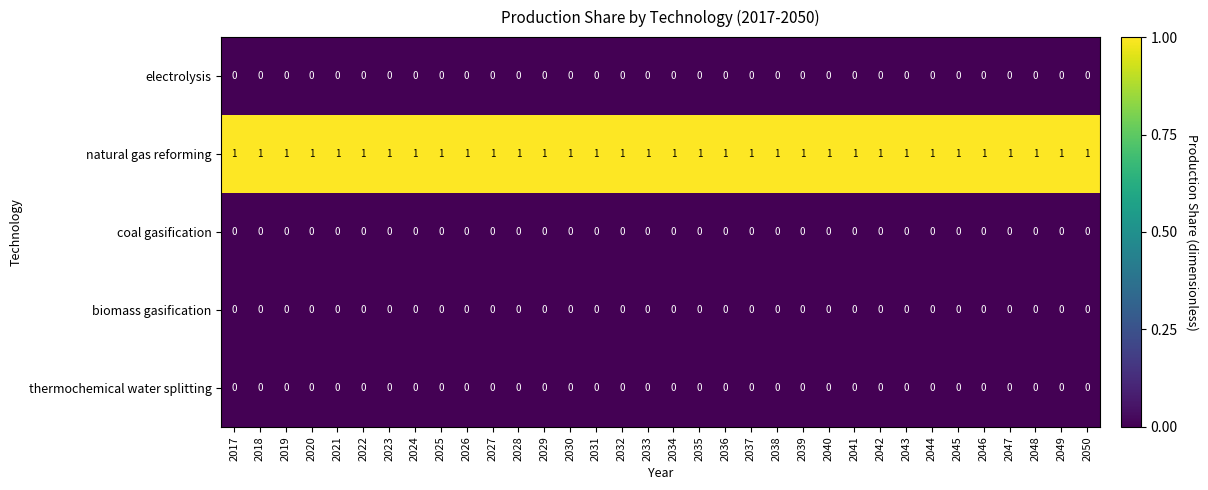

What is the total value across all series at 2025?

1